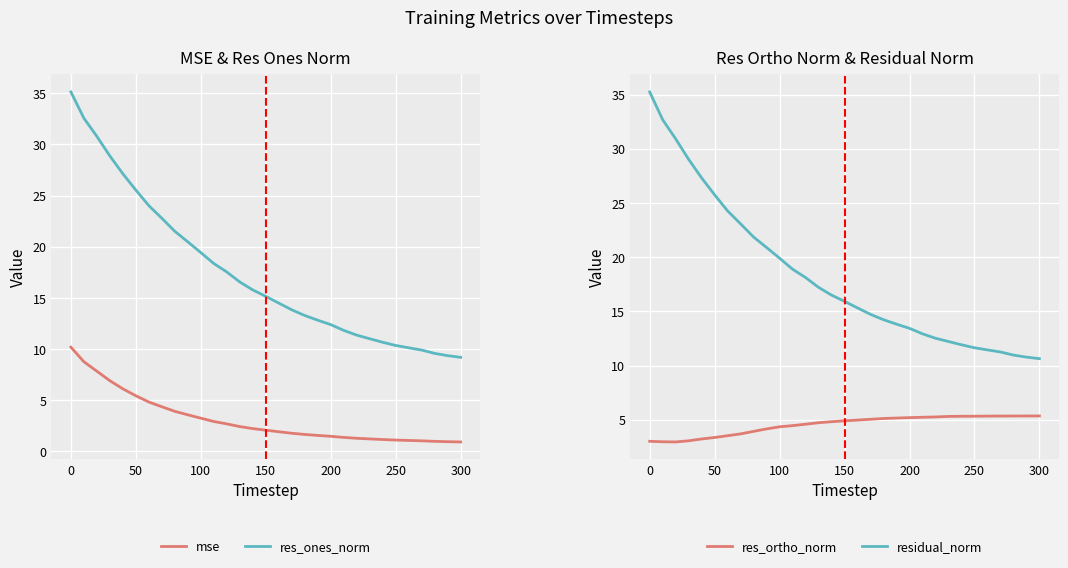

Which category has the highest value in the res_ones_norm series?

0